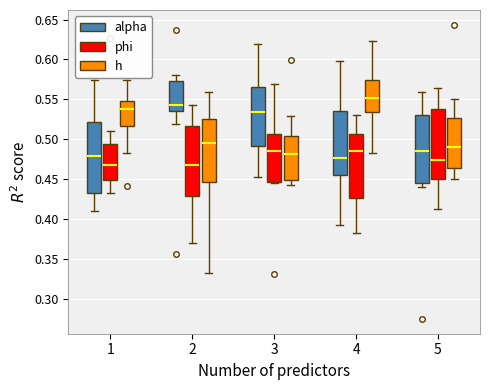

Where does the lower whisker of the box for 1 (h) end on the y-axis? The values are not printed on the chart, so give them approximately, as read against the axis.

0.485